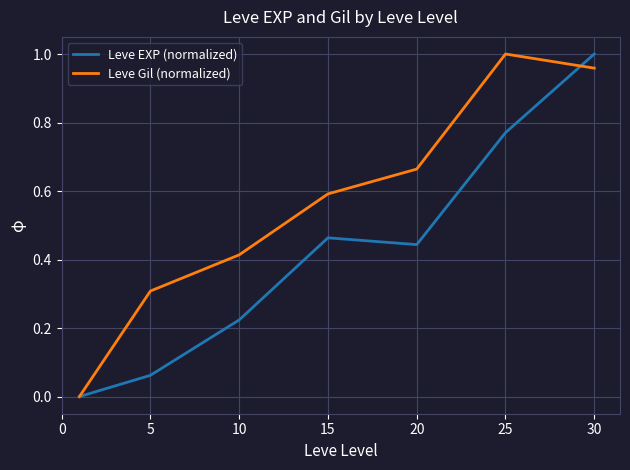

List the series in order of their overall mean, lowest first.

Leve EXP (normalized), Leve Gil (normalized)